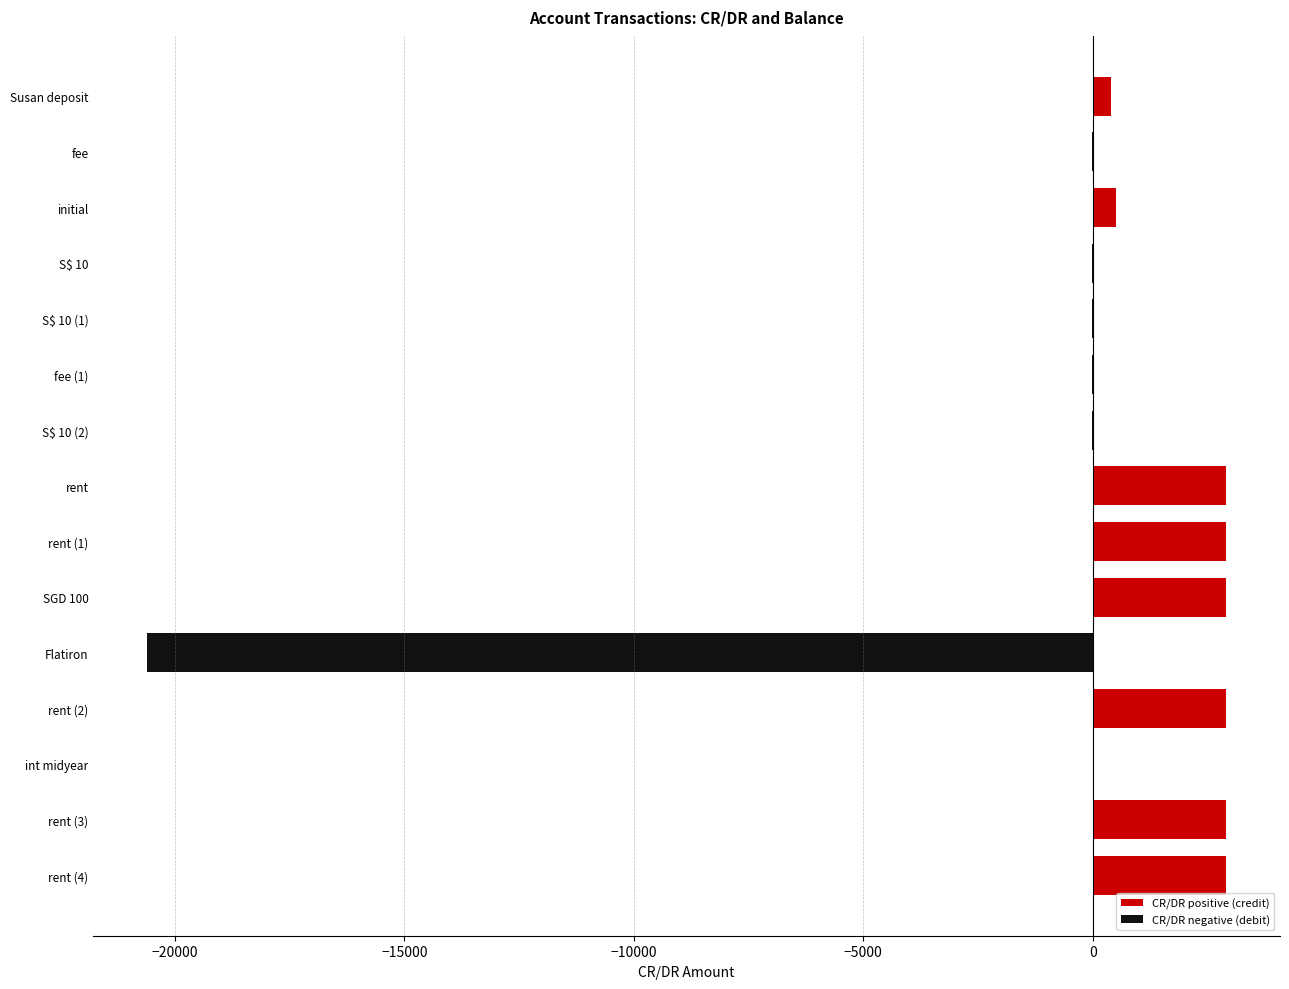

What is the average value?

-153.1